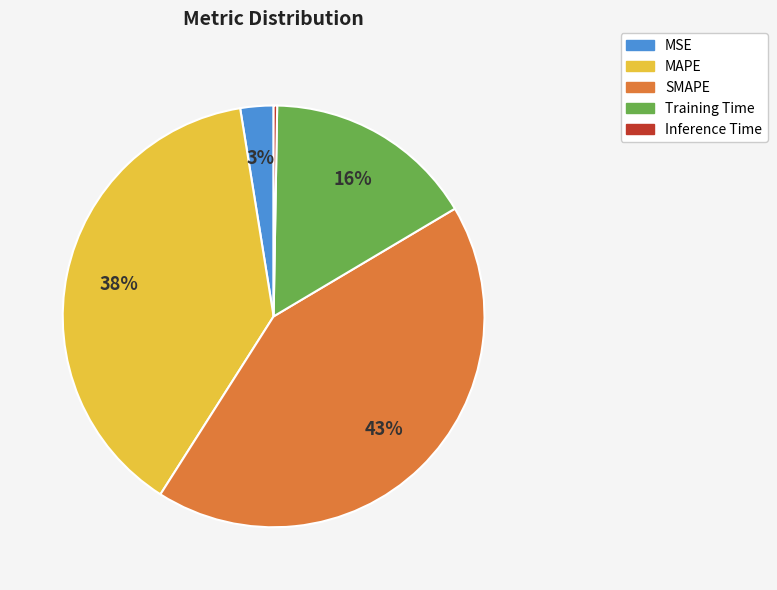

To the nearest percent, what is the average slice percentage?

20%